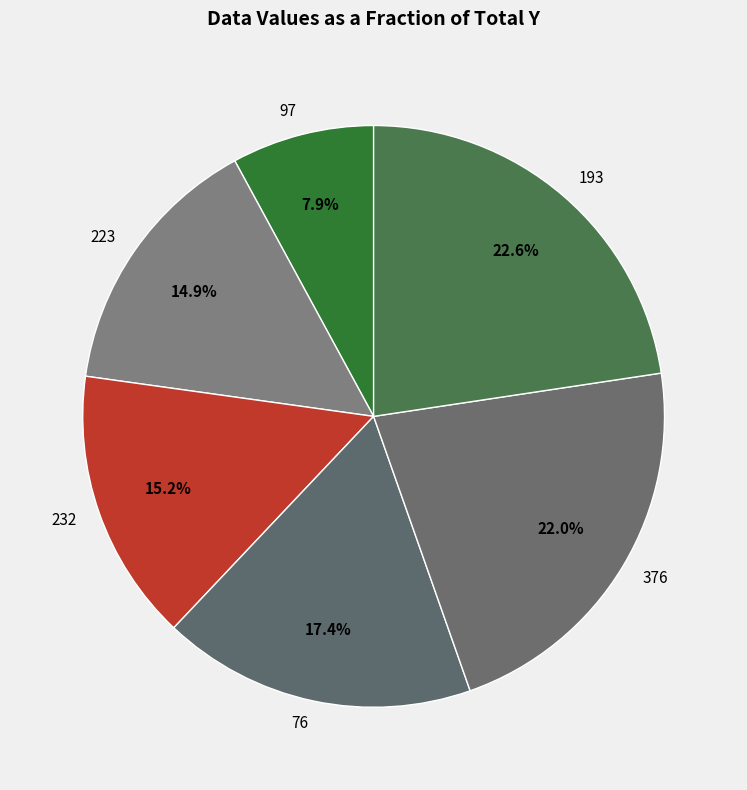

What portion of the pie excludes 97?

92.1%